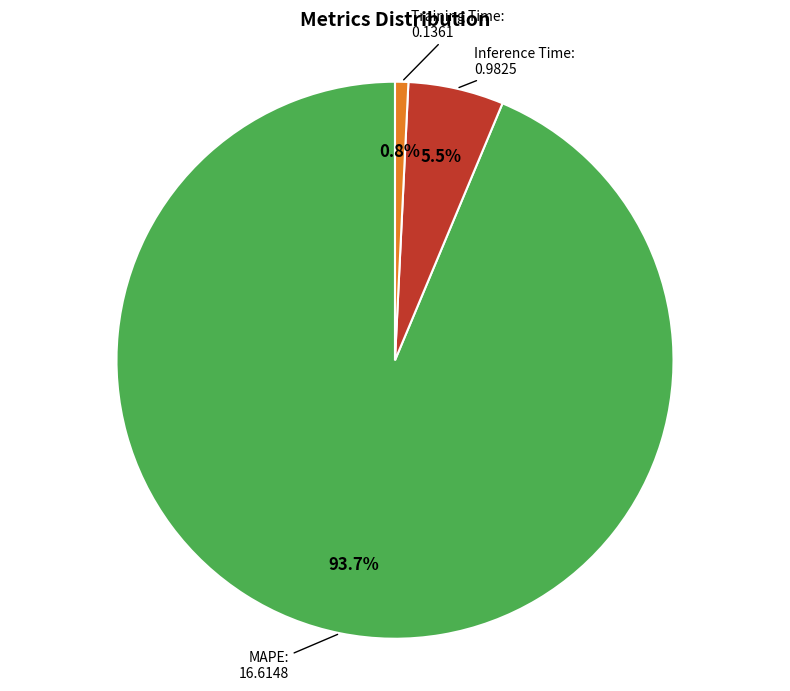

Count the number of slices in the pie.

3